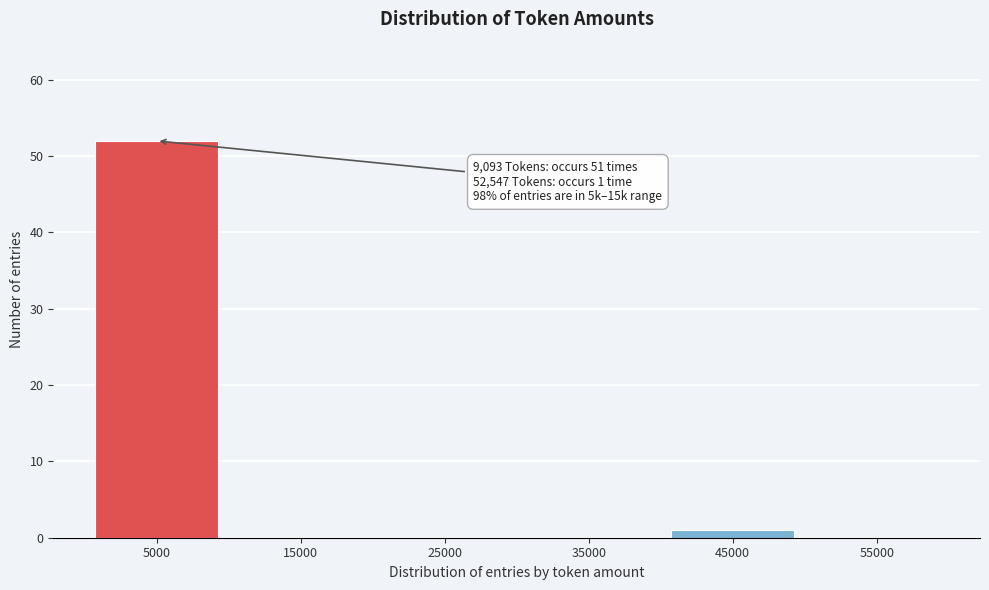

Reading right to left, what are all the values shown in this chart?

55000=0	45000=1	35000=0	25000=0	15000=0	5000=52